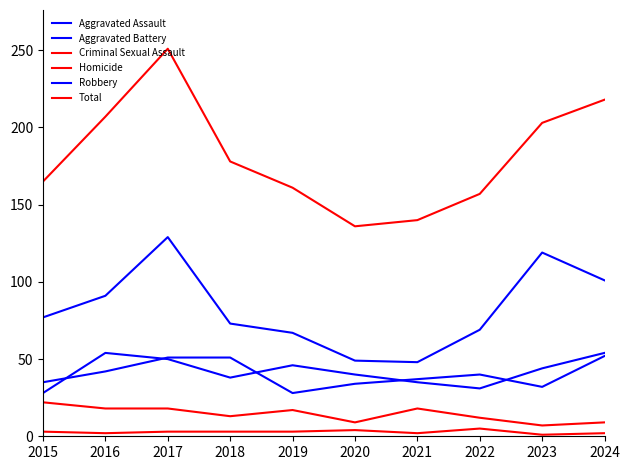

The Aggravated Assault series shows 40 at 2020. True or false?

True